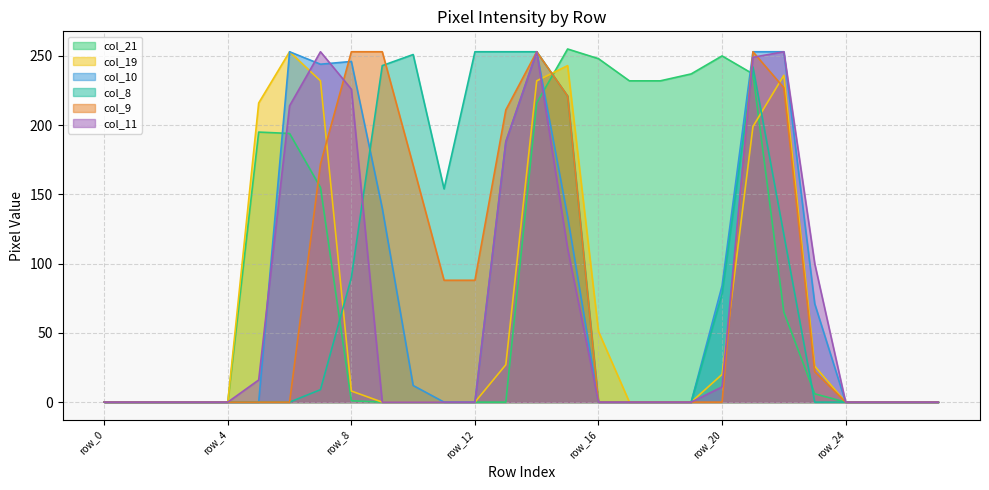

What is the spread (max minus min) of values at row_6?

253